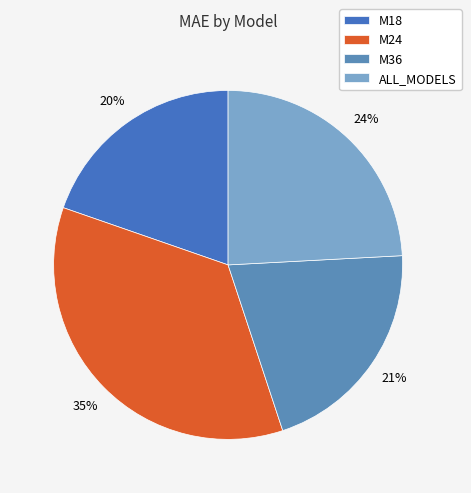

Combined, do M18 and M36 account for over 50%?

No